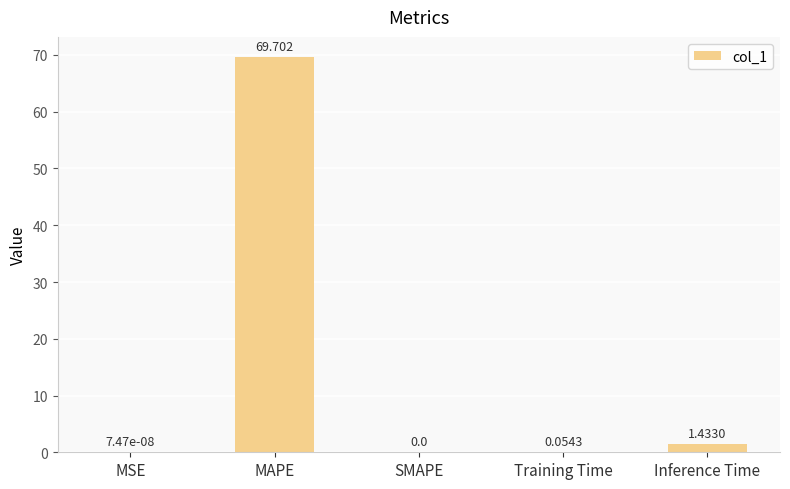

Which label corresponds to the largest value in the chart?

MAPE